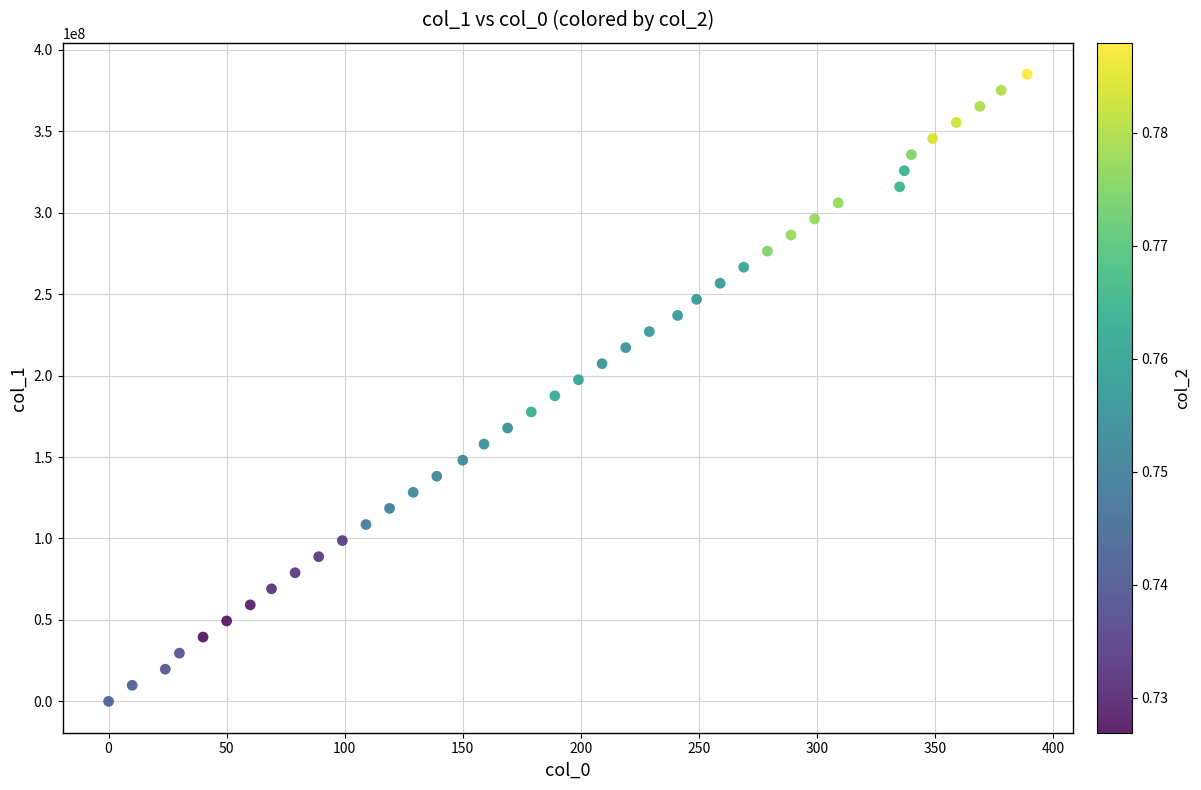

What is the range of Y values (max minus min)?

385088497